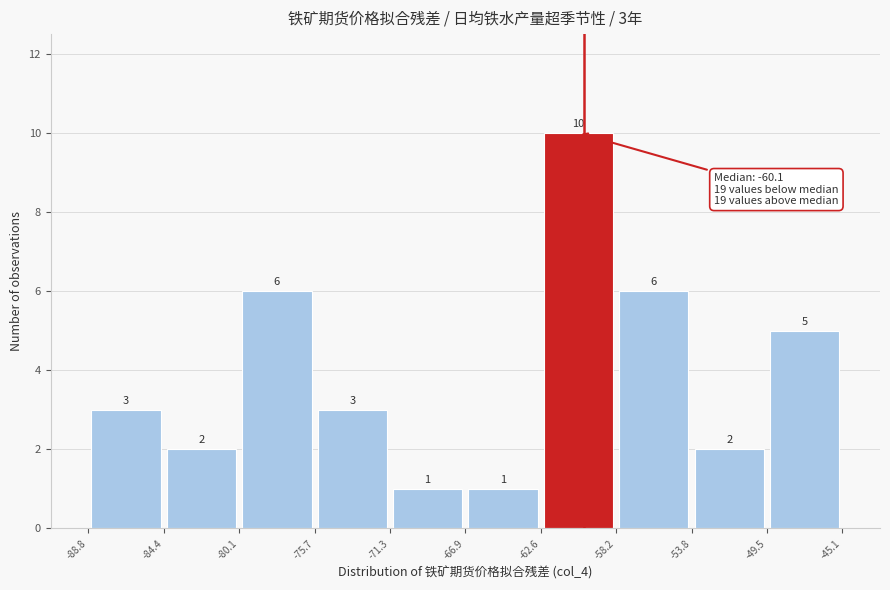

Which range on the x-axis has the tallest bar?

-62.6 to -58.2